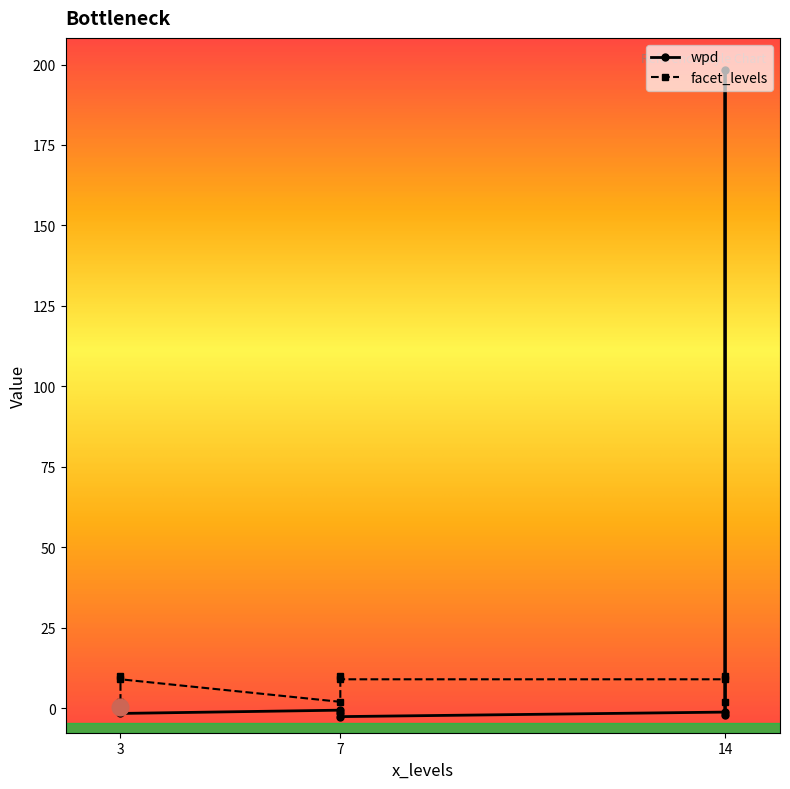

What is the difference between the highest and lowest values at 14?

196.3